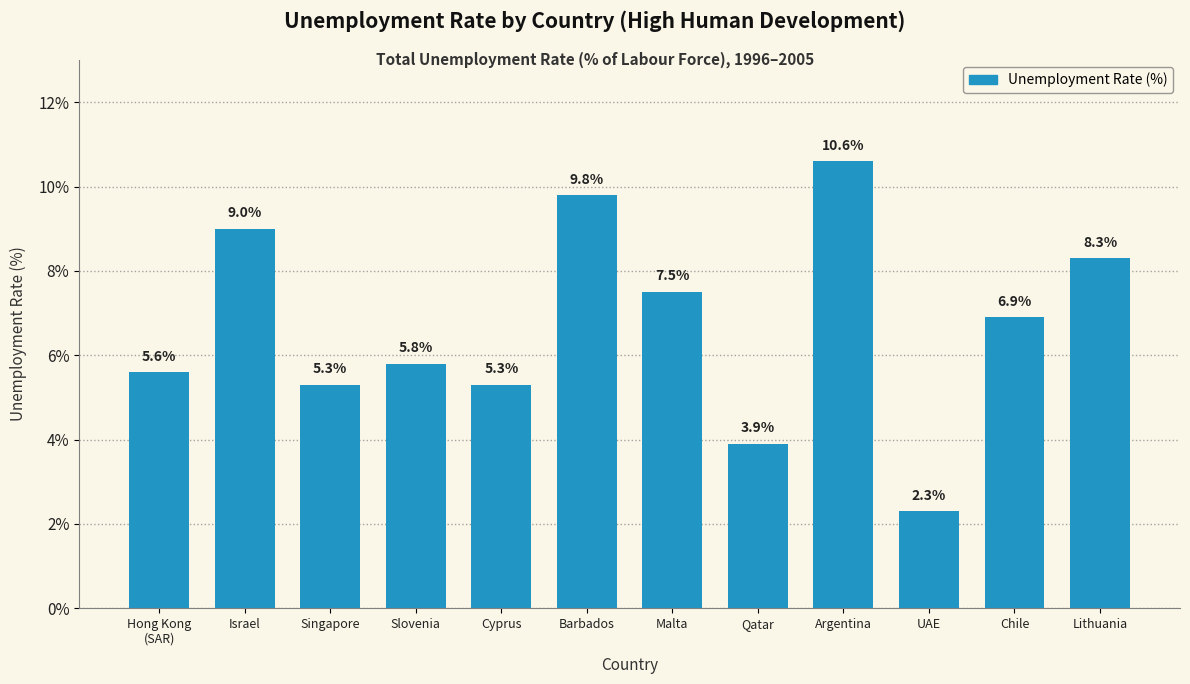

Count the number of categories in the chart.

12